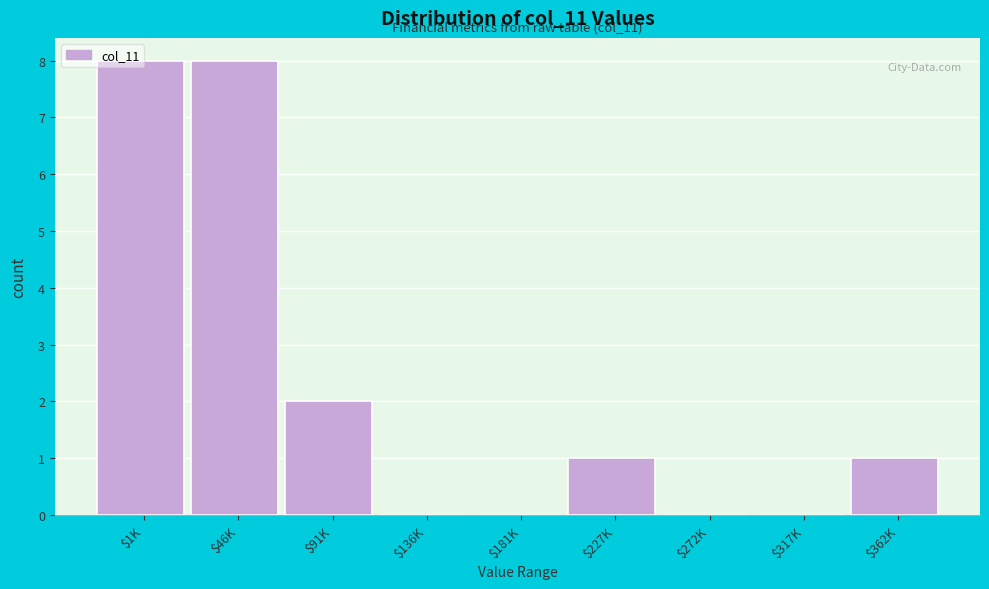

Where is the data nearest to the value 4?

$91K